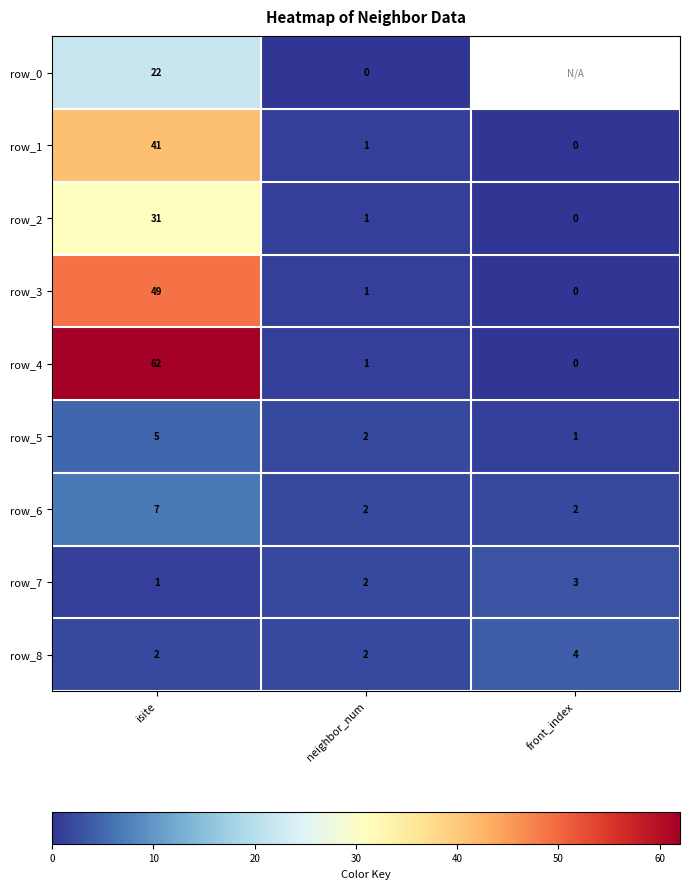

What is the difference between the maximum and minimum values in the row_0 series?

22.0